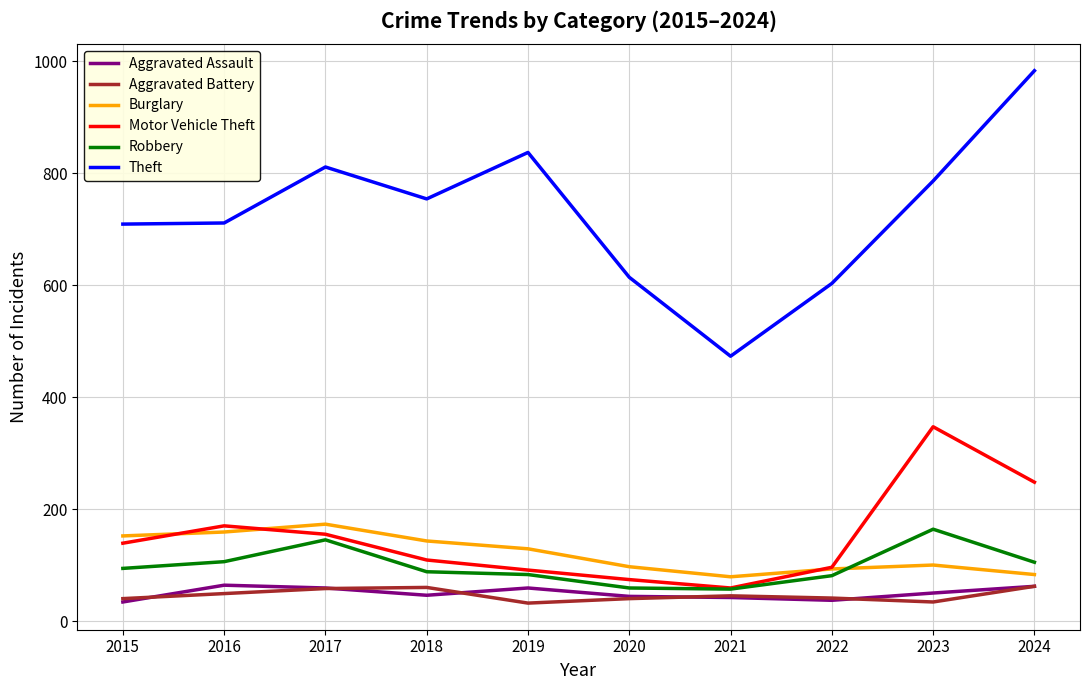

True or false: Aggravated Battery and Aggravated Assault intersect in this chart.

True